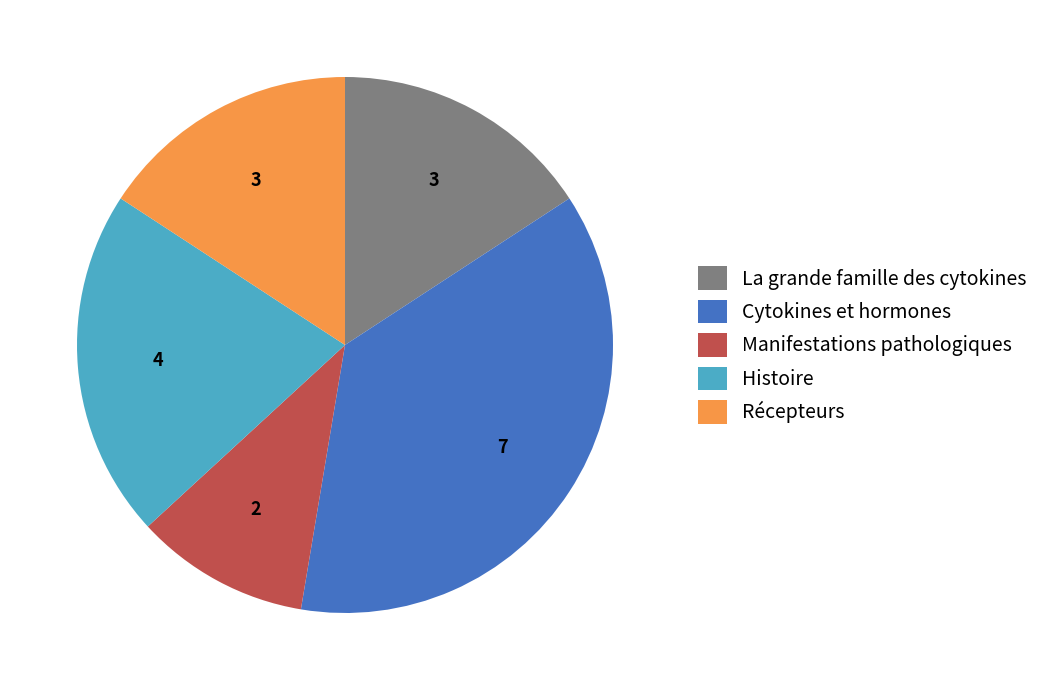

Is it true that Manifestations pathologiques is 1% of the pie?

False